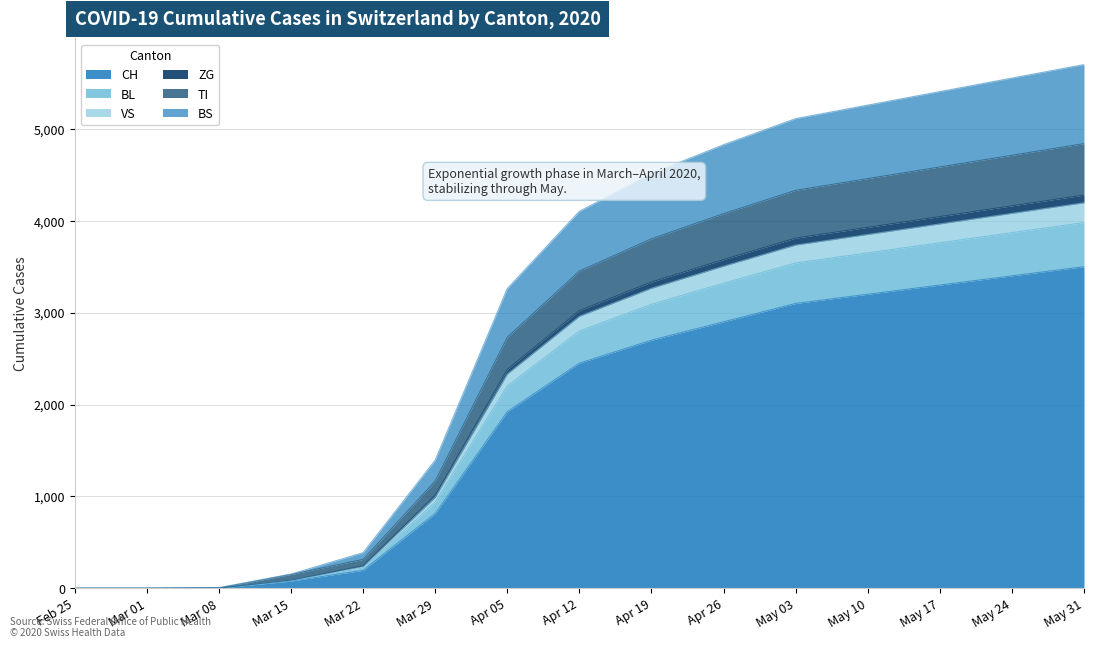

What are all the series names shown in the legend?

CH, BL, VS, ZG, TI, BS